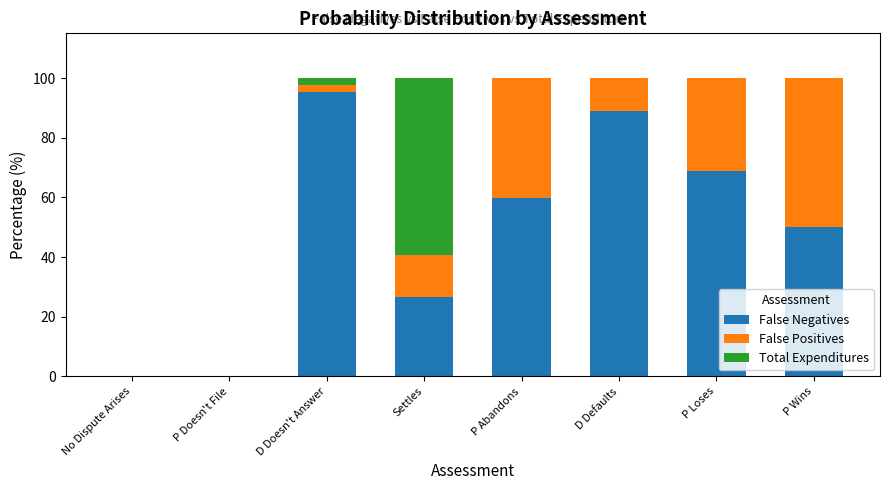

What is the total value across all series at P Loses?

100.0